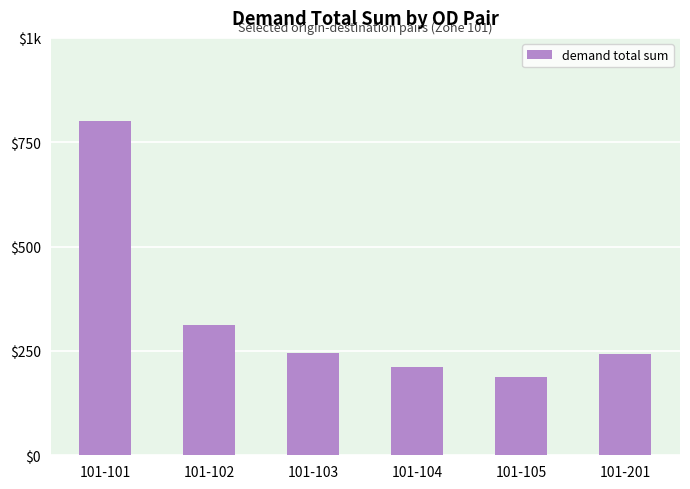

Reading left to right, transcribe all the data shown in this chart.

800.0	312.7	244.8	211.0	188.3	243.0